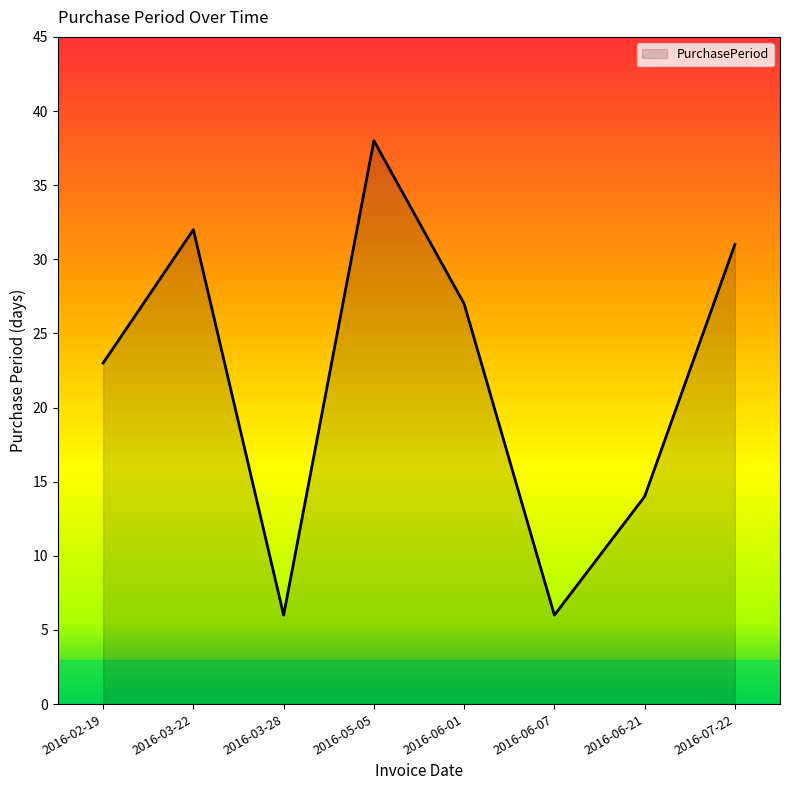

Approximately how many times larger is the value at 2016-03-22 compared to 2016-06-21?

2.3